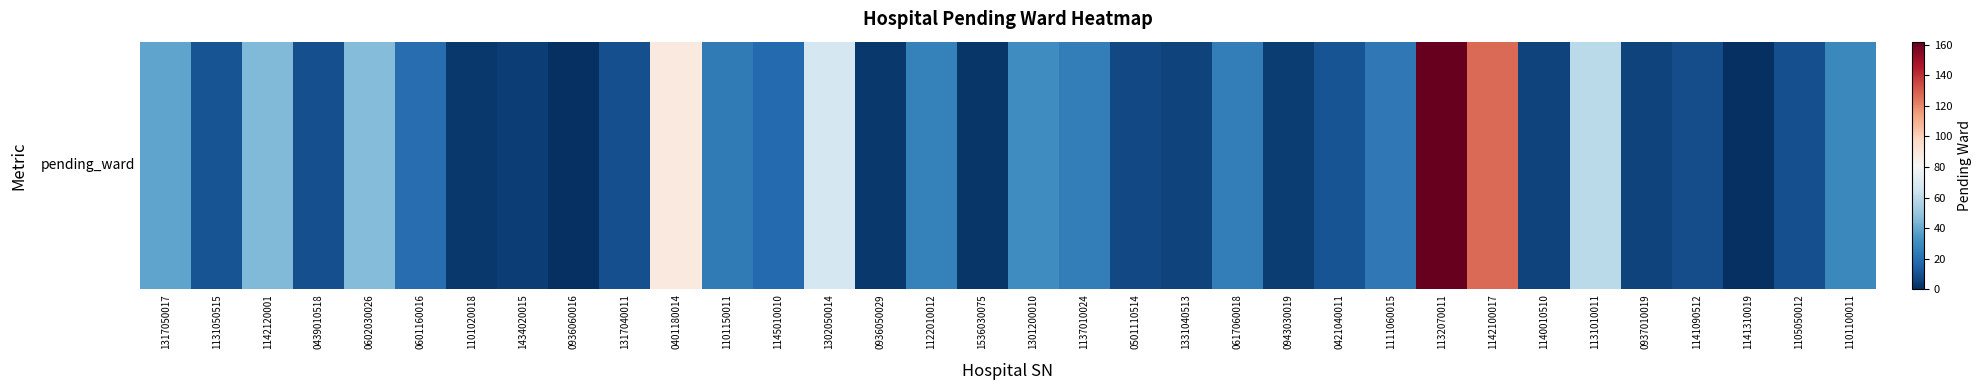

How many positive values are there?

32